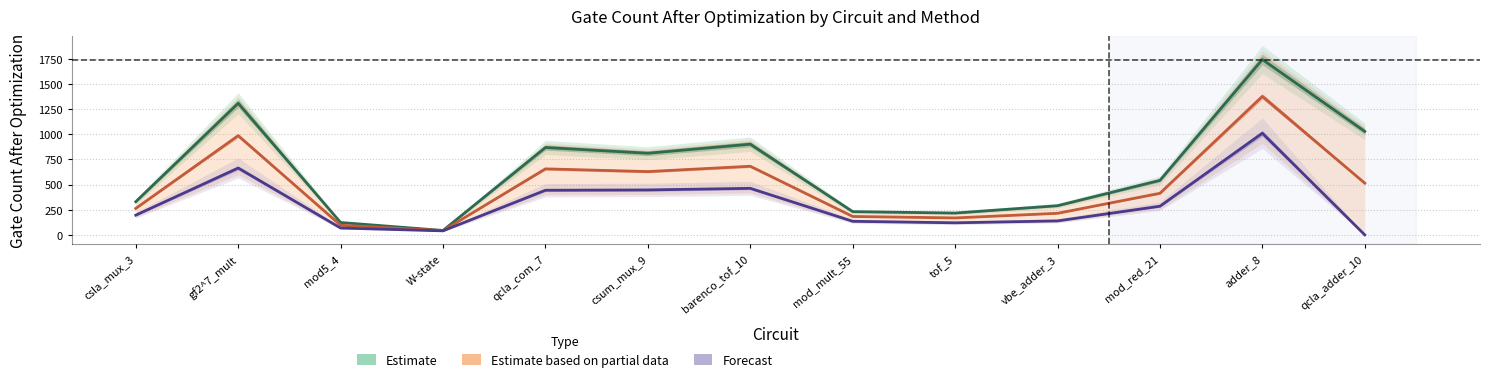

True or false: Estimate and Forecast cross at least once.

False